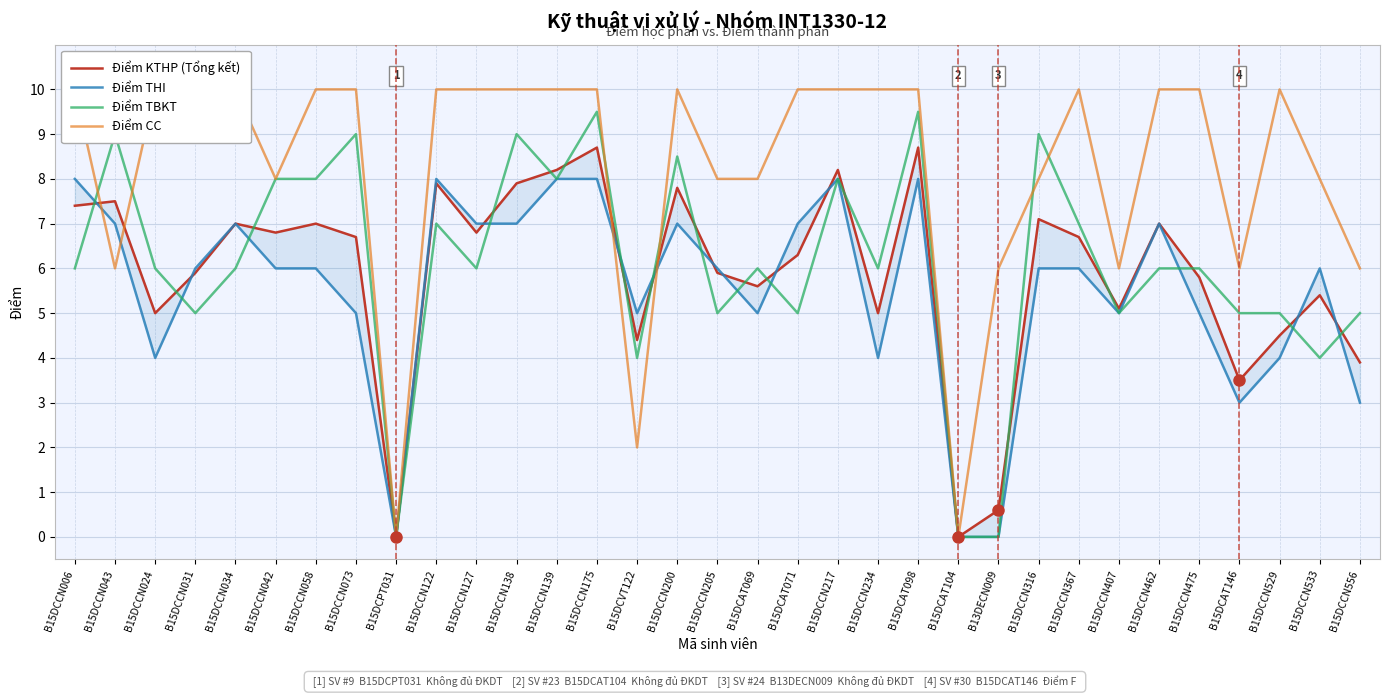

At which category is the sum across all series the highest?

B15DCCN175